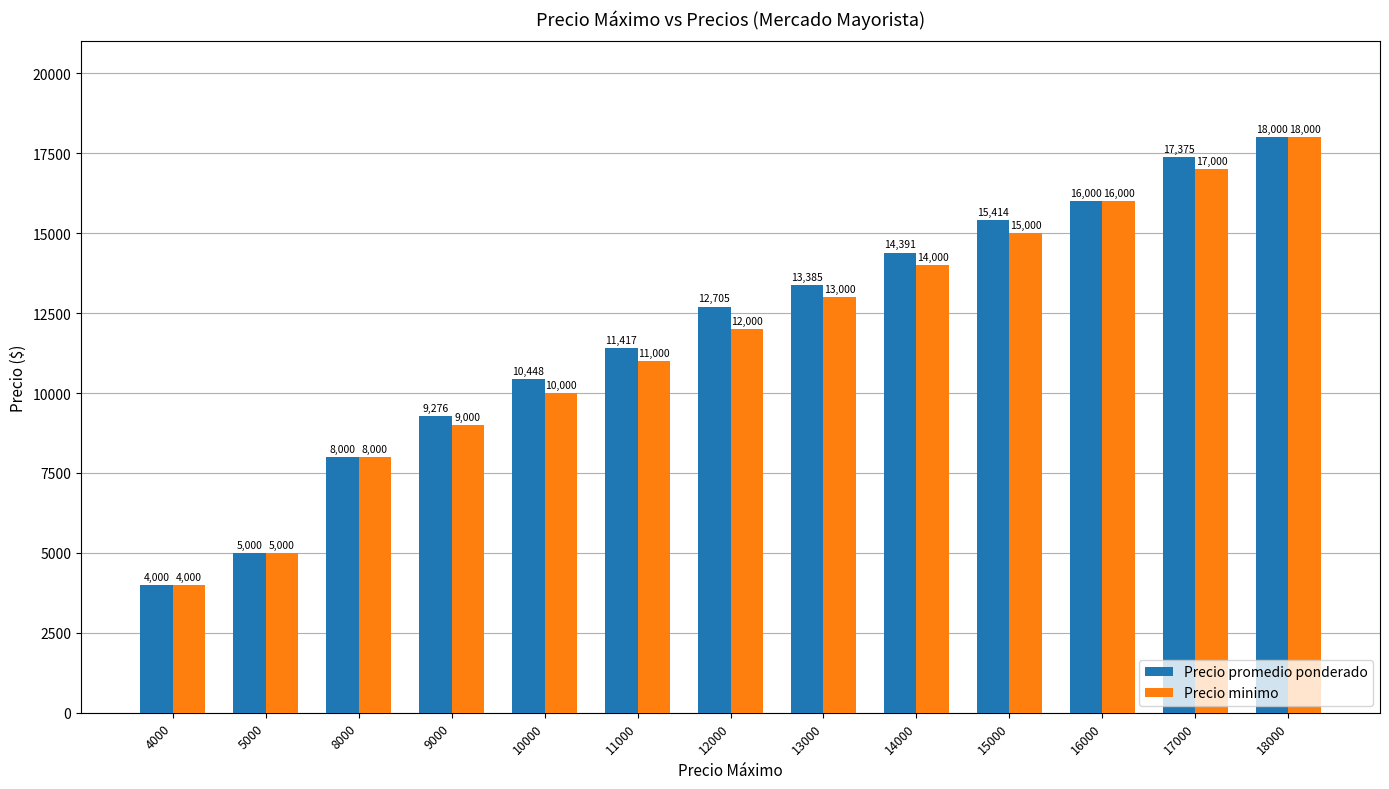

True or false: Precio promedio ponderado has a value of 9276 at 9000.

True